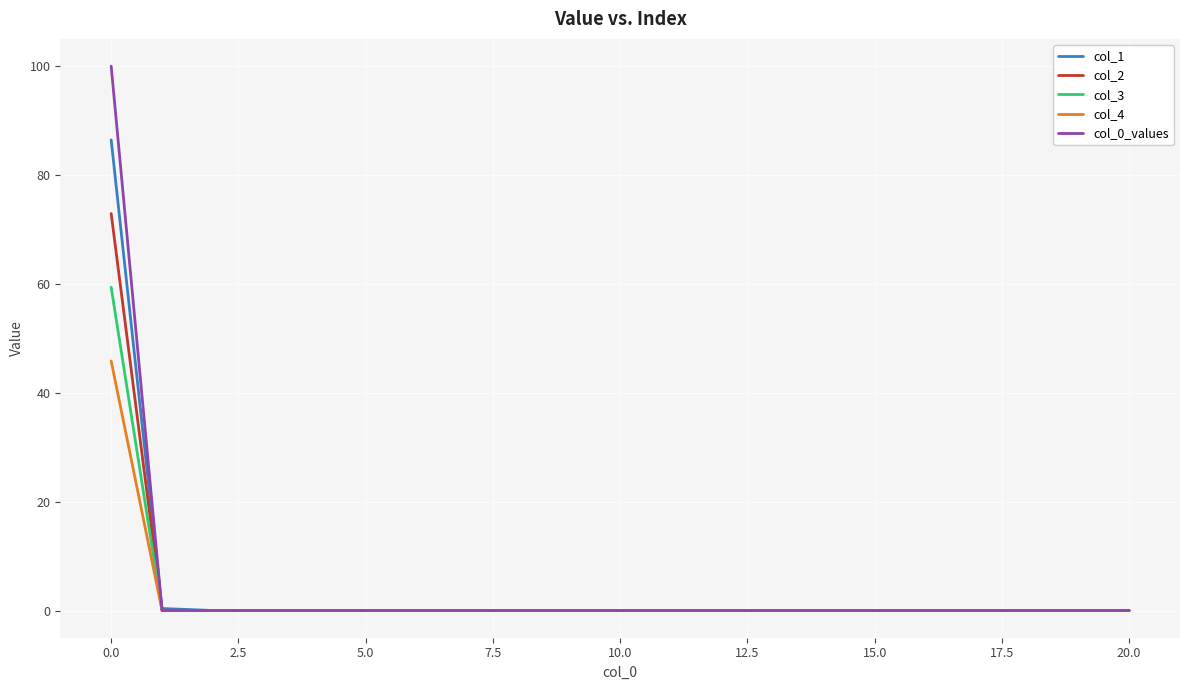

What is the maximum value shown in the chart?

100.0